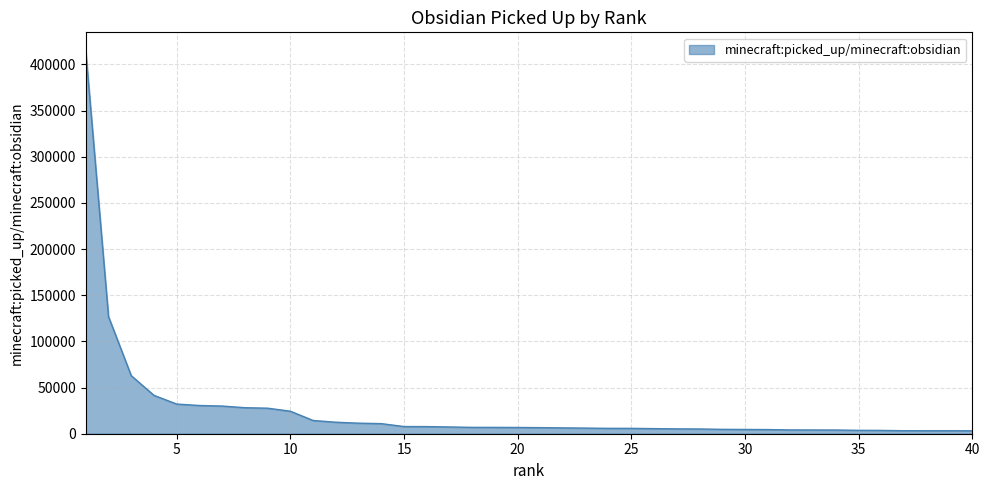

What is the difference between the maximum and minimum values?

410880